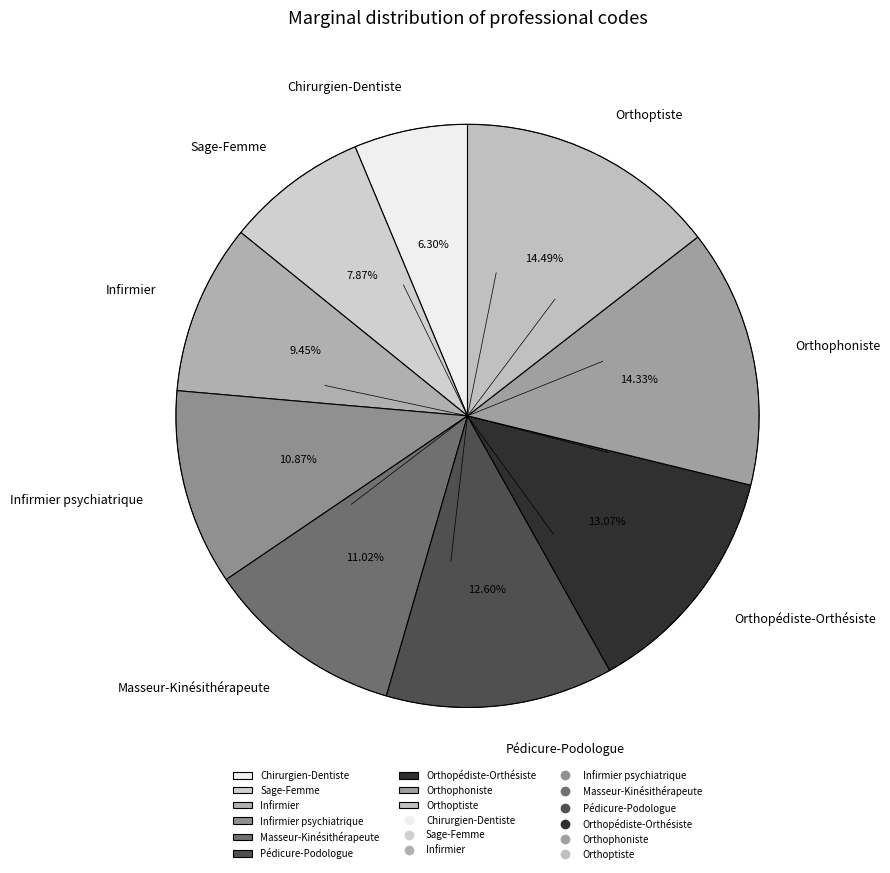

How many slices are in this pie chart?

9